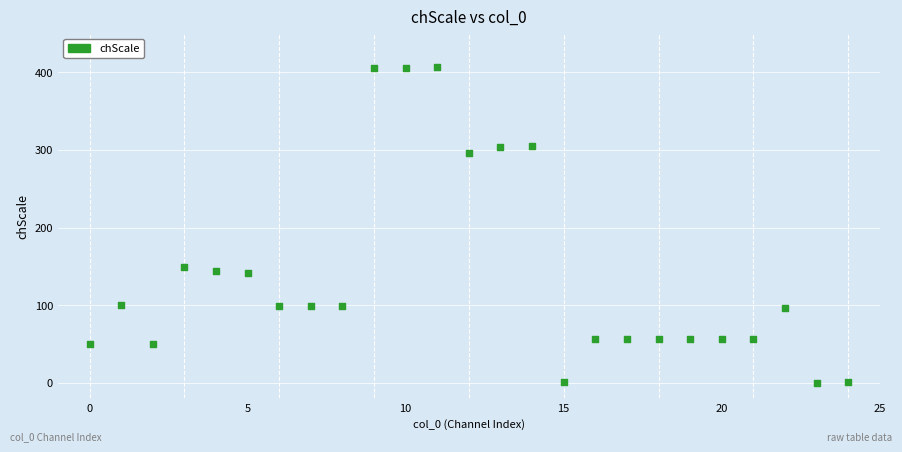

What Y value in the scatter plot is closest to 203?

149.4